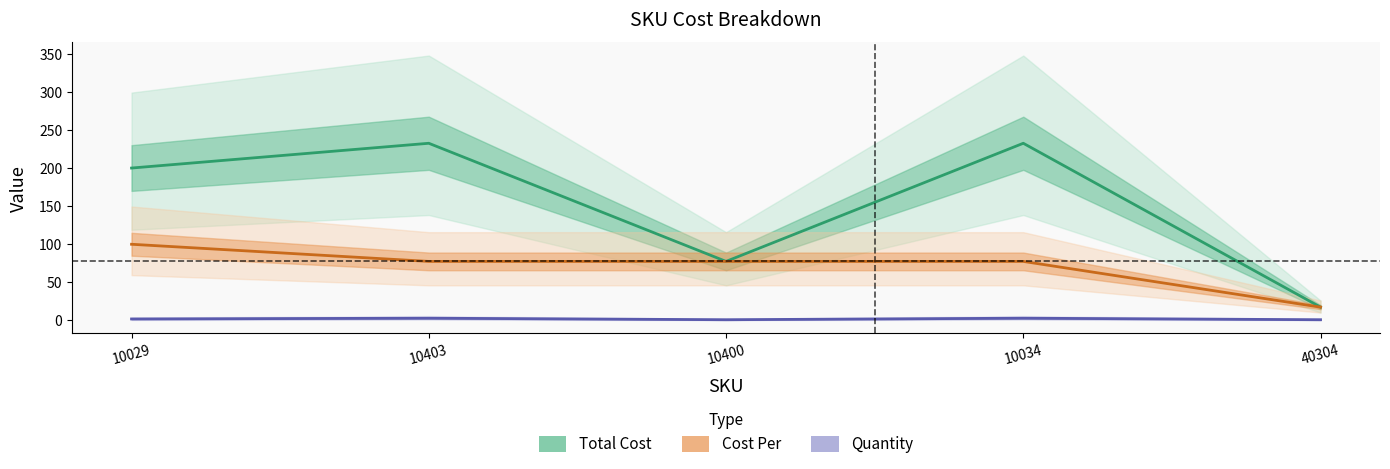

Reading left to right, extract all data points from this chart.

Total Cost: 200.0	232.5	77.5	232.5	17.5
Cost Per: 100.0	77.5	77.5	77.5	17.5
Quantity: 2.0	3.0	1.0	3.0	1.0